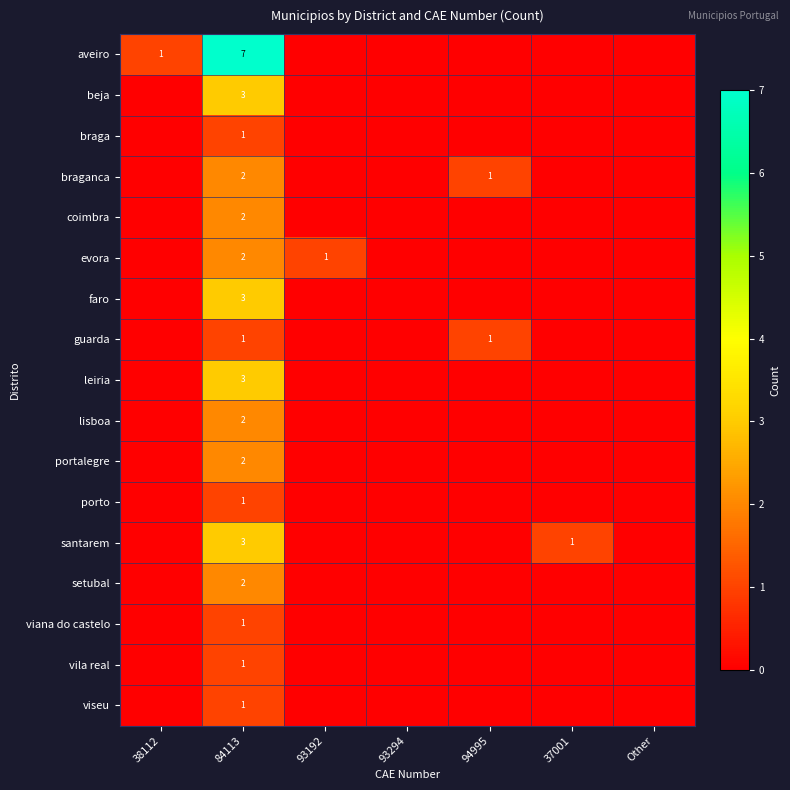

The value of lisboa at 84113 is 2. True or false?

True